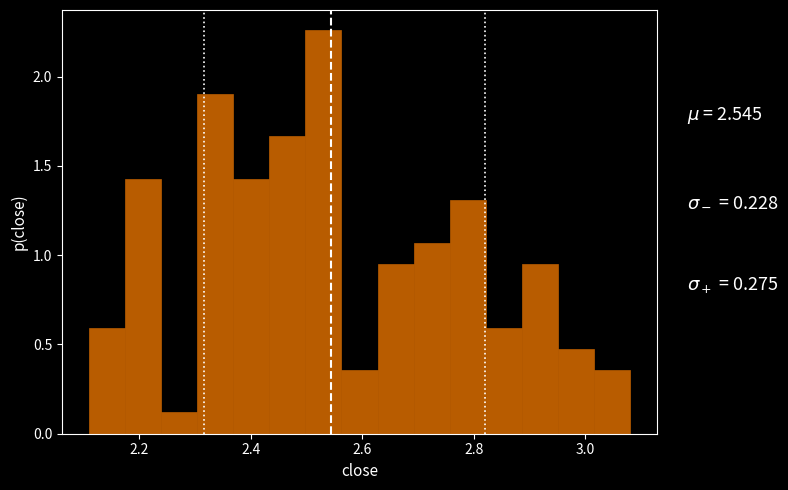

Read against the x-axis, roughly where is the centre of the tallest bar?

2.54